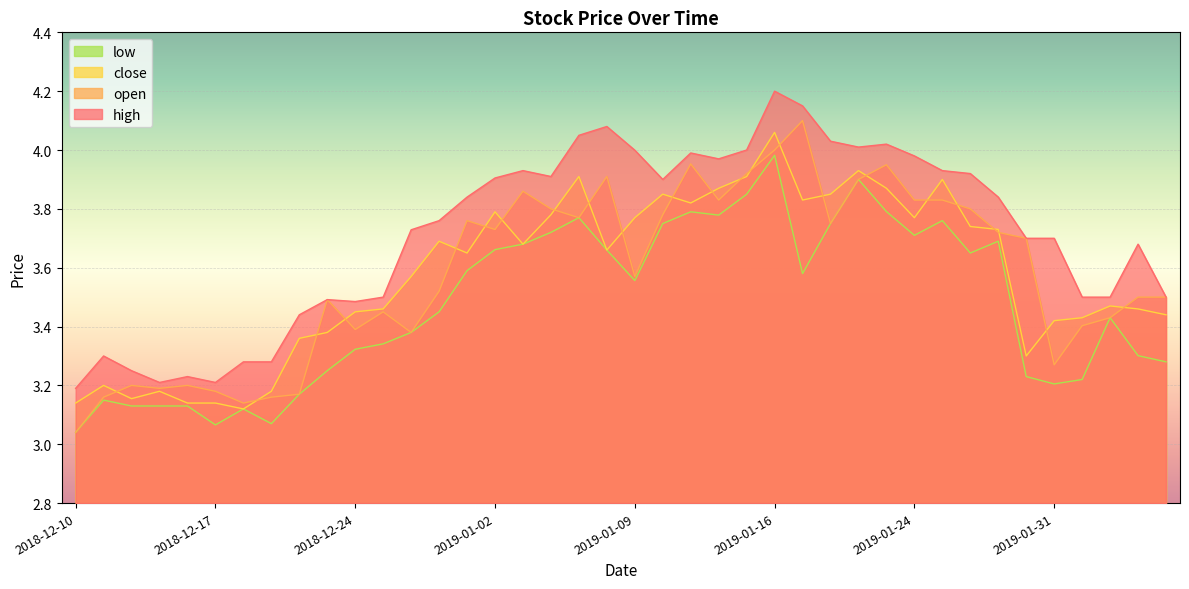

What is the smallest value displayed?

3.0